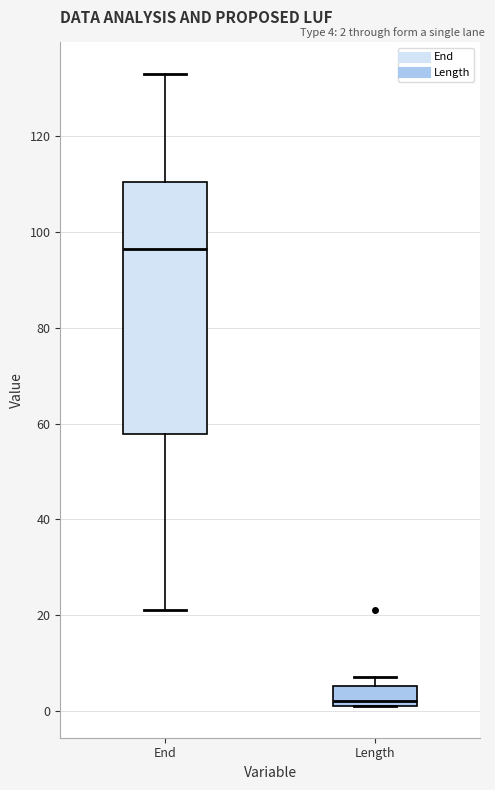

Which box is the tallest, from its lower edge to its upper edge?

End